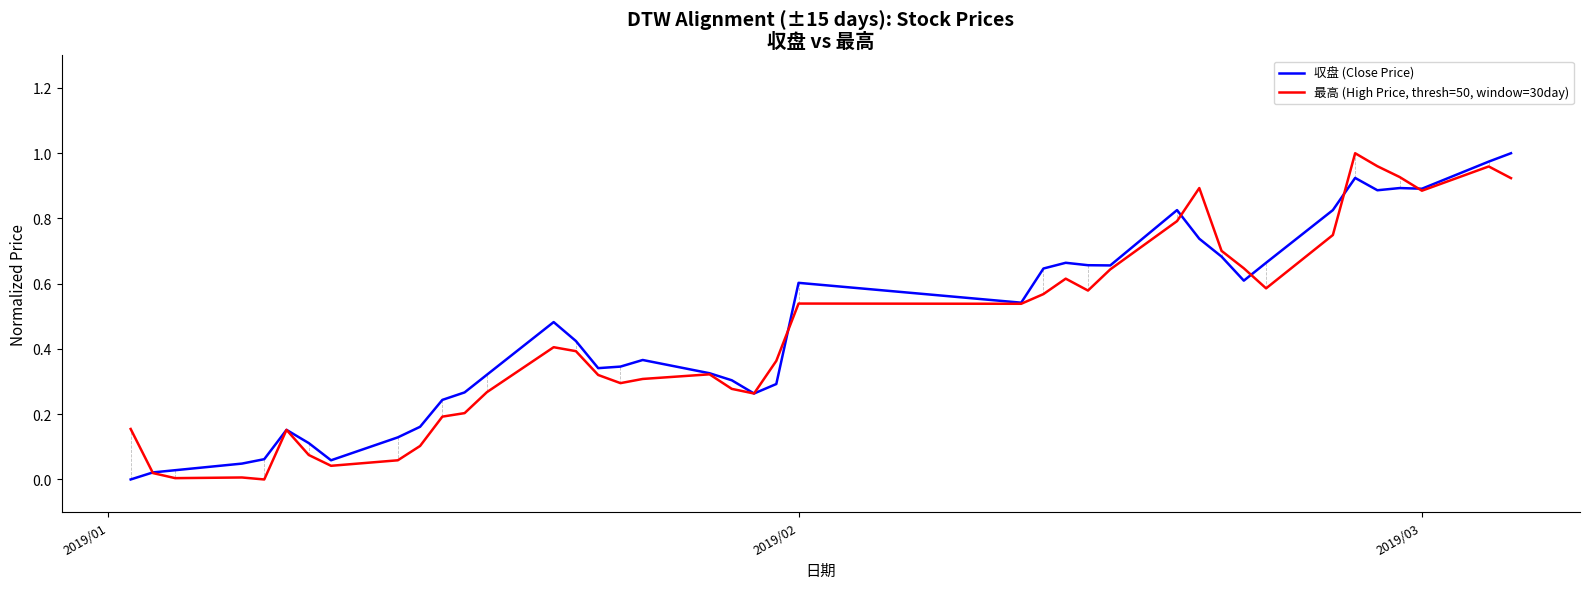

Count the number of data series in this chart.

2